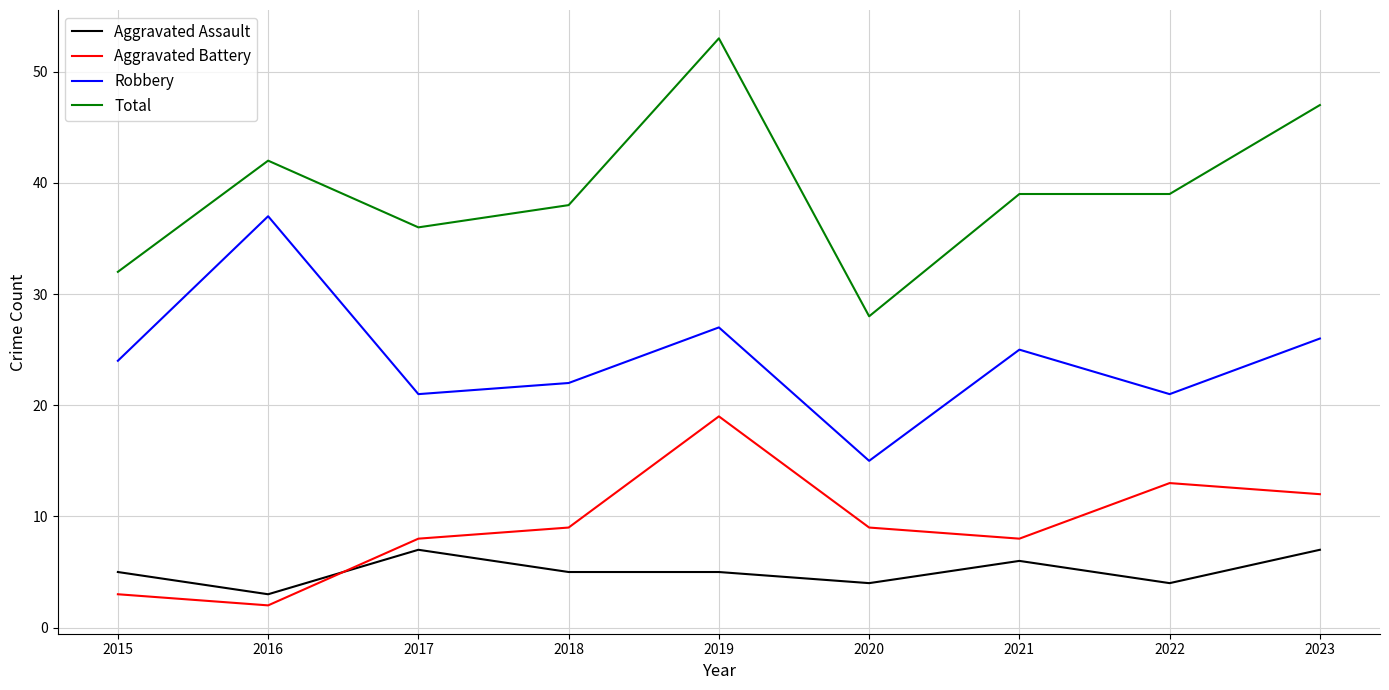

Which series changed the most between 2019 and 2020?

Total